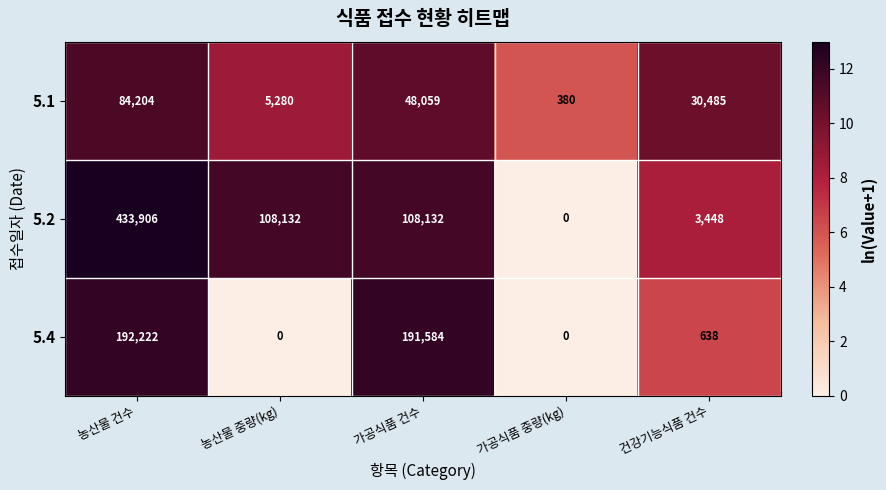

How many categories are shown in the chart?

5